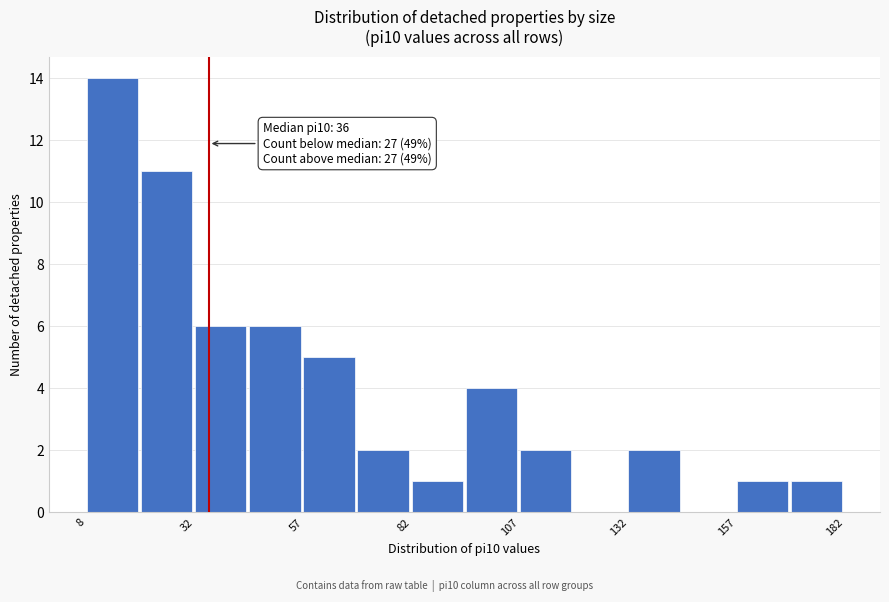

Around what value on the x-axis is the tallest bar? Give the approximate position of its centre, as read against the axis.

15